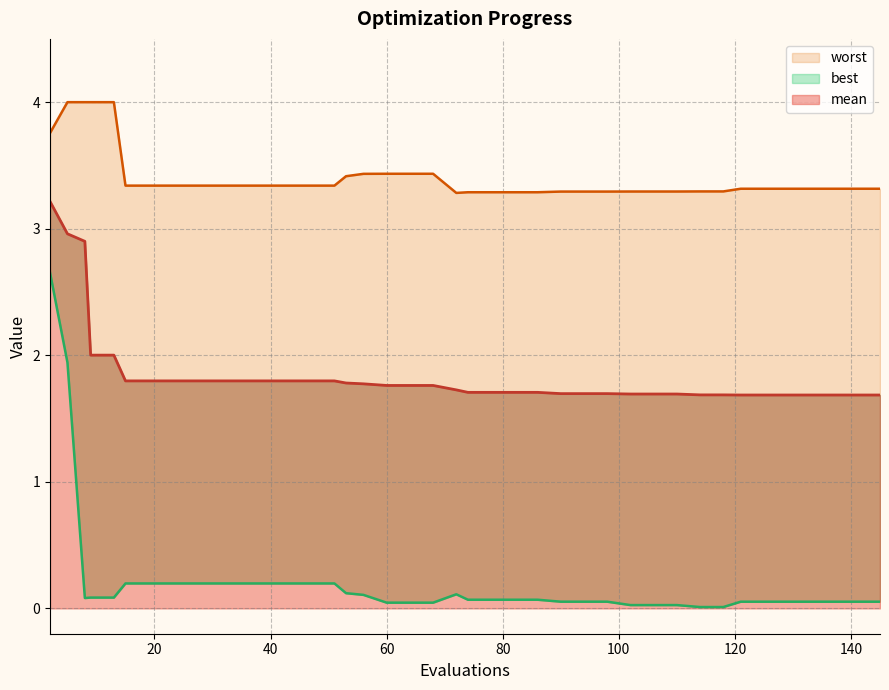

True or false: best and worst cross at least once.

False